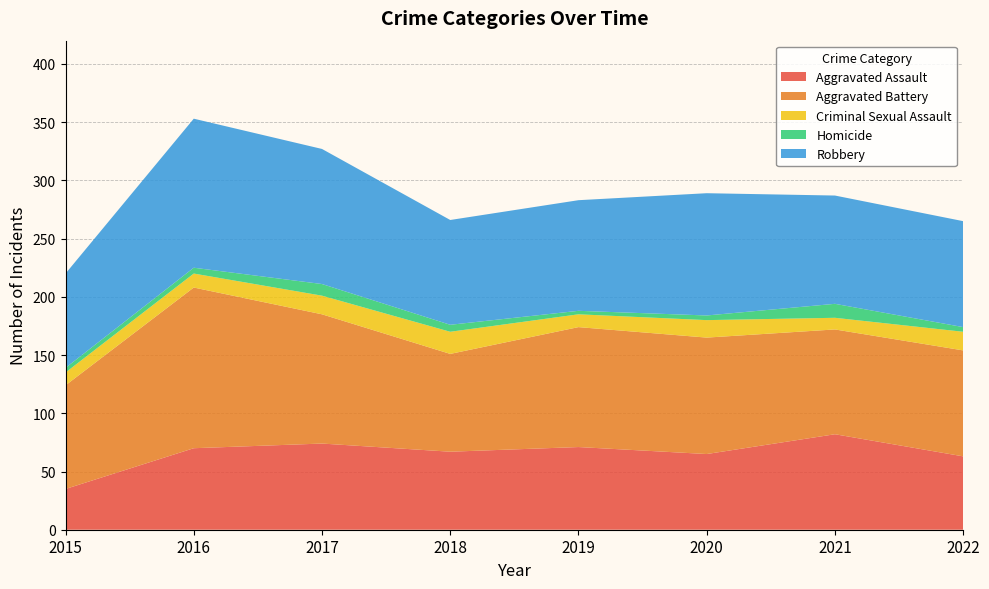

Reading left to right, list all the values displayed in this chart.

Aggravated Assault: 2015=35	2016=70	2017=74	2018=67	2019=71	2020=65	2021=82	2022=63
Aggravated Battery: 2015=89	2016=138	2017=111	2018=84	2019=103	2020=100	2021=90	2022=91
Criminal Sexual Assault: 2015=11	2016=12	2017=16	2018=19	2019=11	2020=15	2021=10	2022=16
Homicide: 2015=4	2016=5	2017=10	2018=6	2019=3	2020=4	2021=12	2022=4
Robbery: 2015=81	2016=128	2017=116	2018=90	2019=95	2020=105	2021=93	2022=91